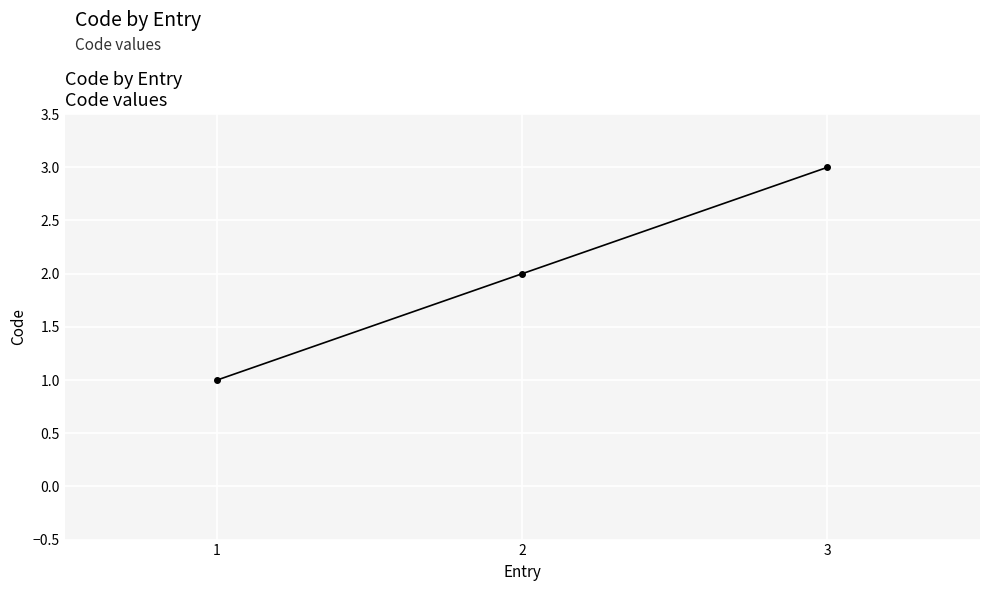

How many lines are shown in the chart?

1